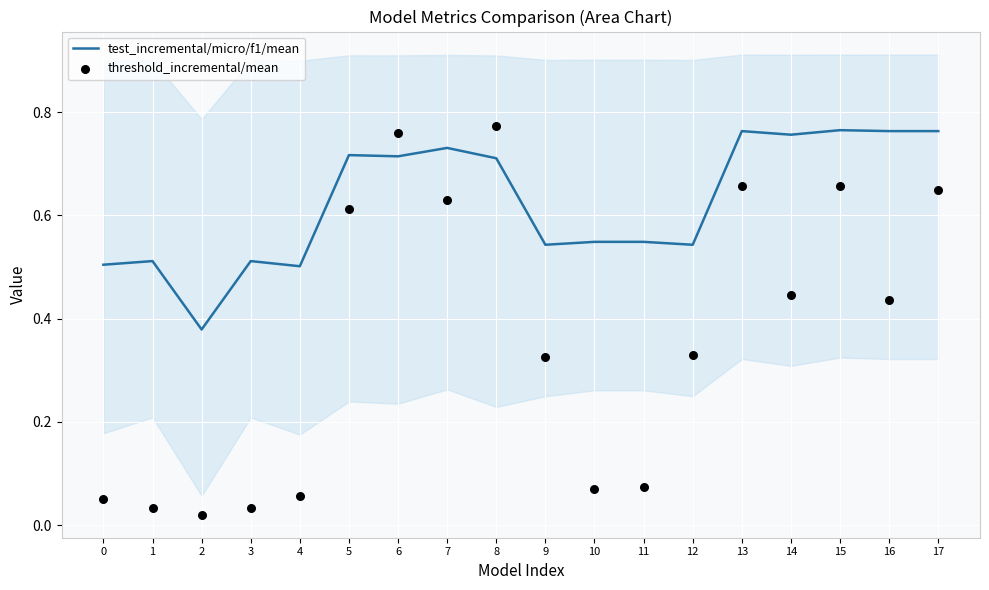

What is the total value across all series at 9?

0.9